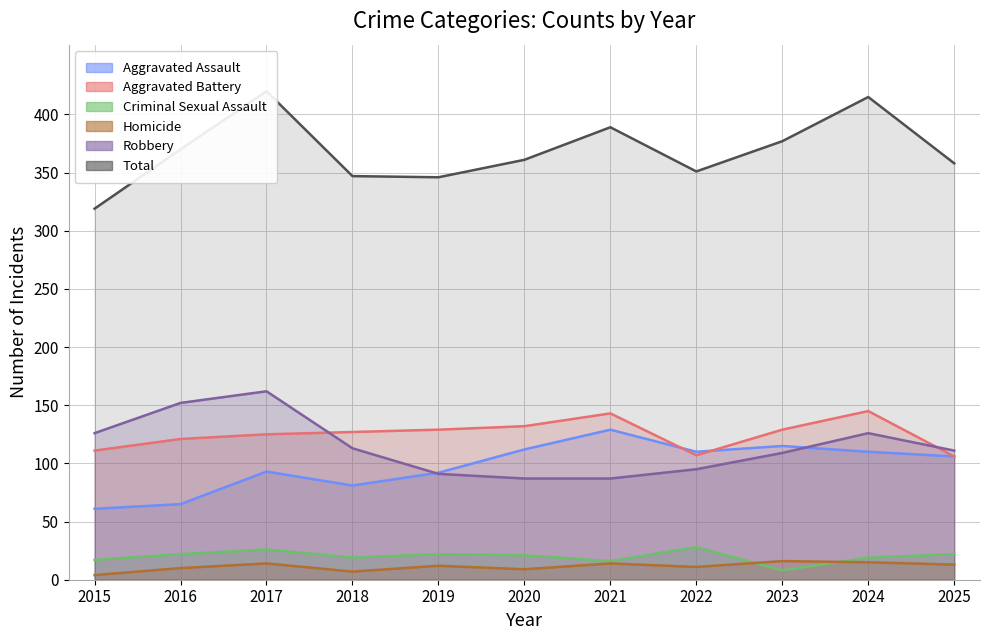

How many interior local valleys does the Aggravated Battery series have?

1